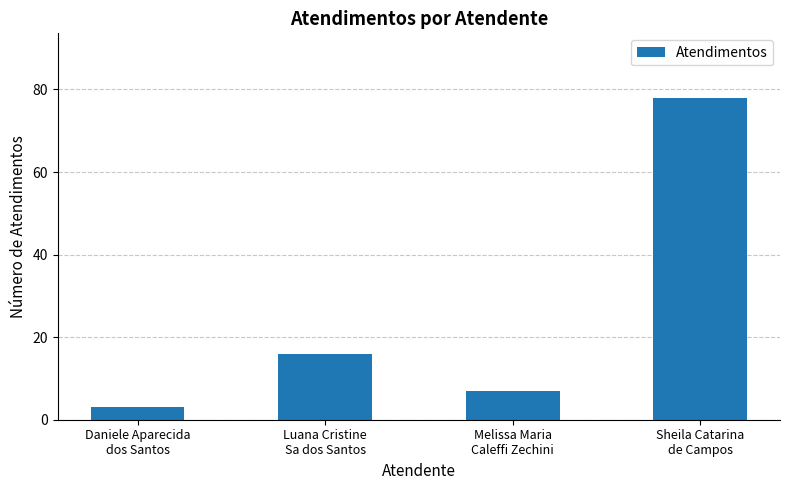

Which category has the highest value across all series?

Sheila Catarina
de Campos